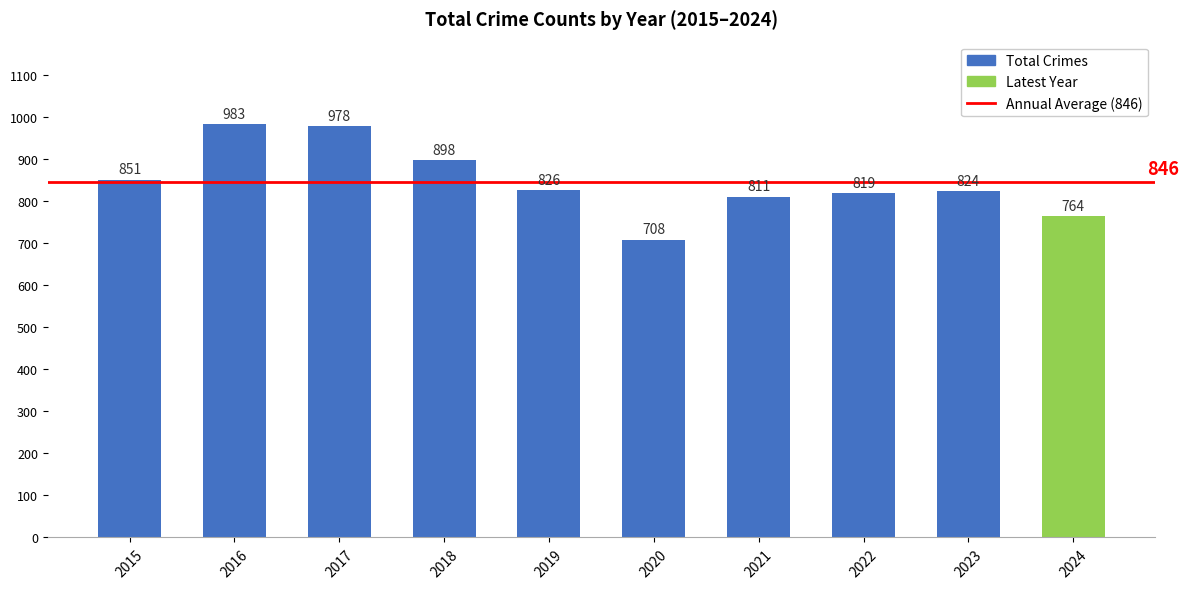

Count the number of categories in the chart.

10